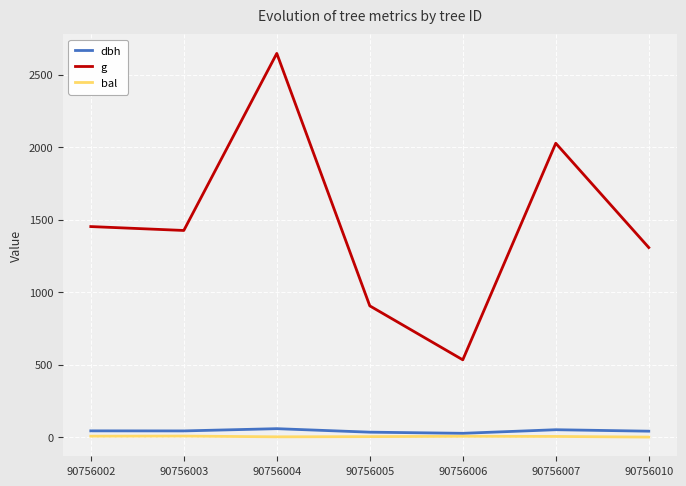

True or false: dbh and g cross at least once.

False